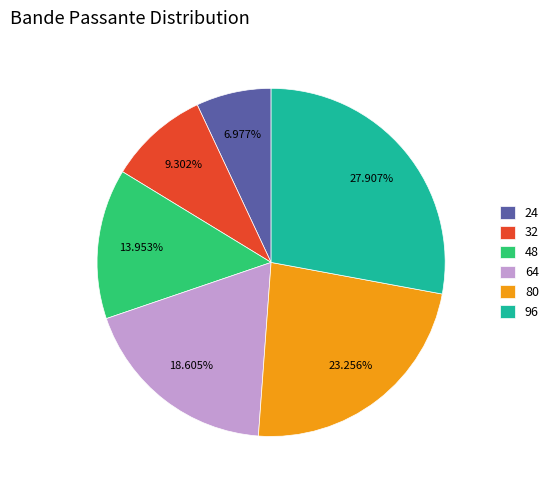

How many slices are in this pie chart?

6